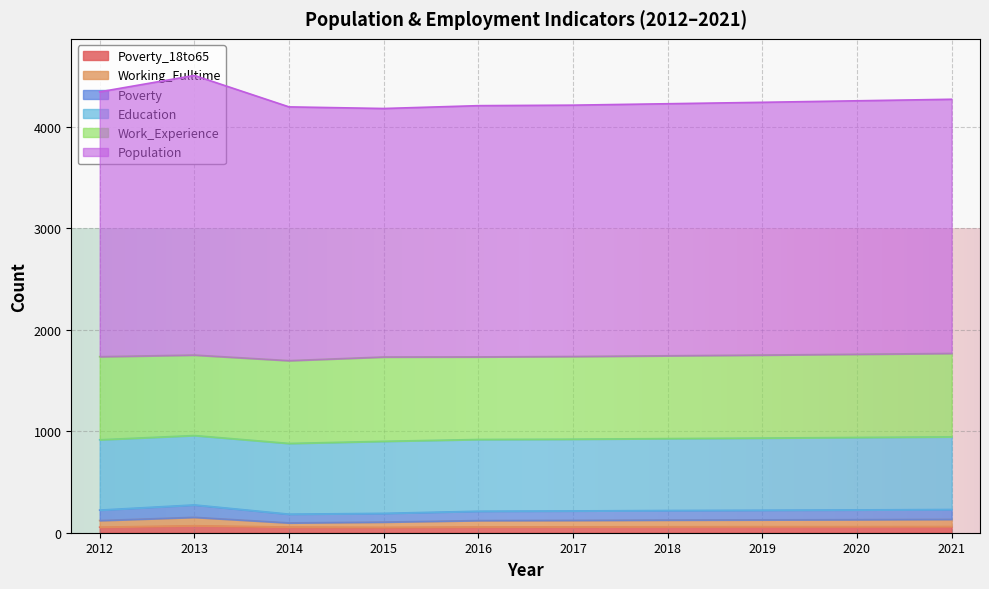

How many data points does each series have?

10